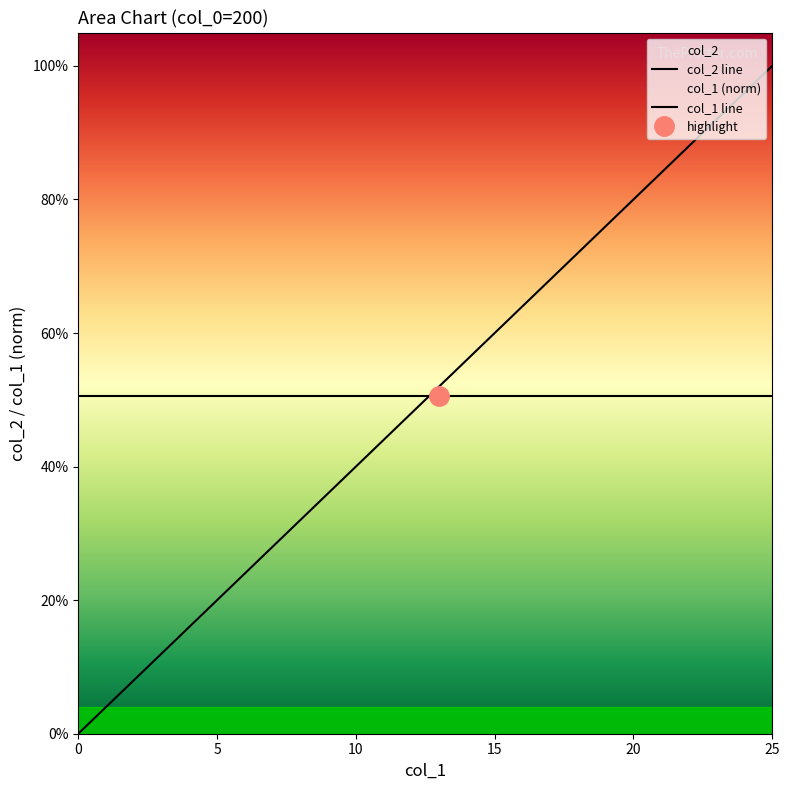

True or false: col_2 line and col_1 line intersect in this chart.

True